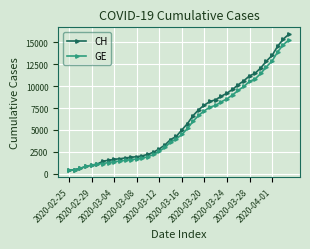

What is the maximum value shown in the chart?

15926